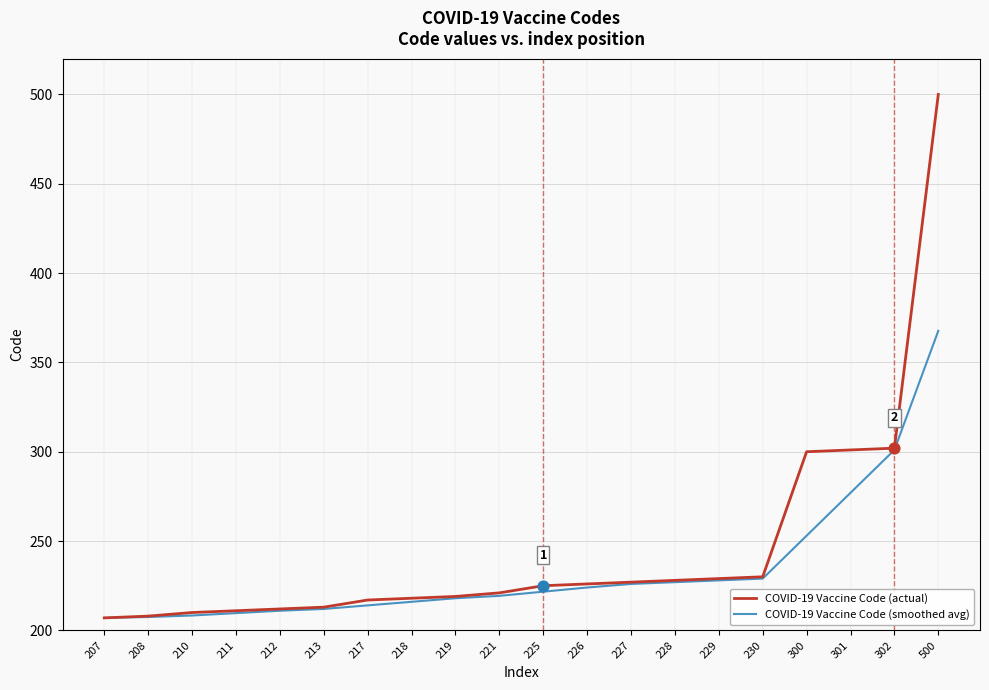

At which category is the sum across all series the highest?

500